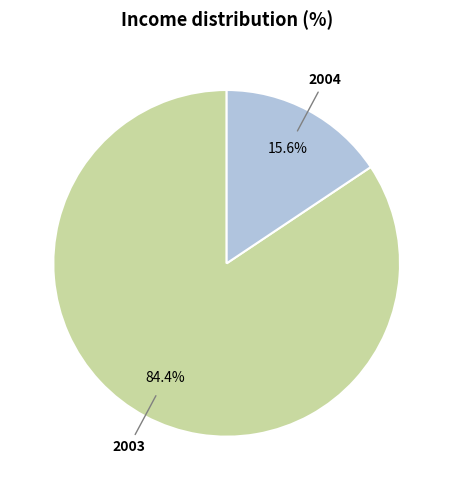

Do 2004 and 2003 together represent more than half of the pie?

Yes